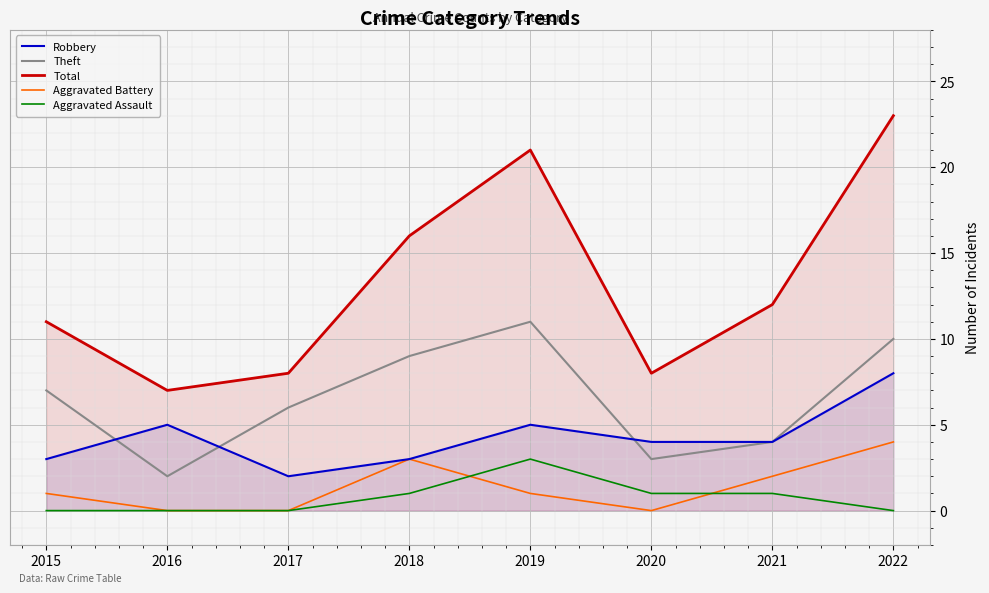

How many data points in Robbery are less than 4?

3